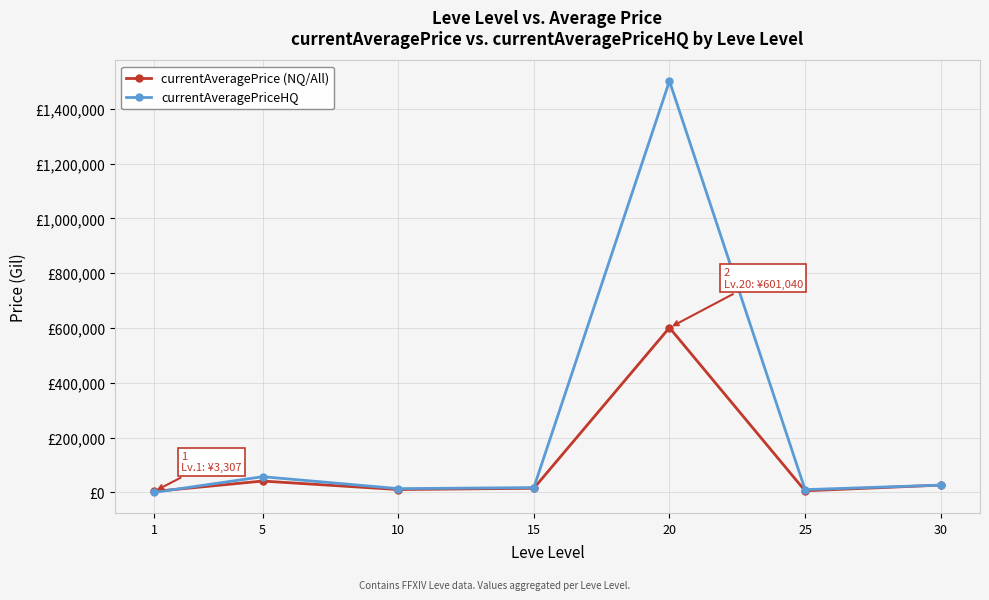

Is this an area chart (filled region under the line)?

No